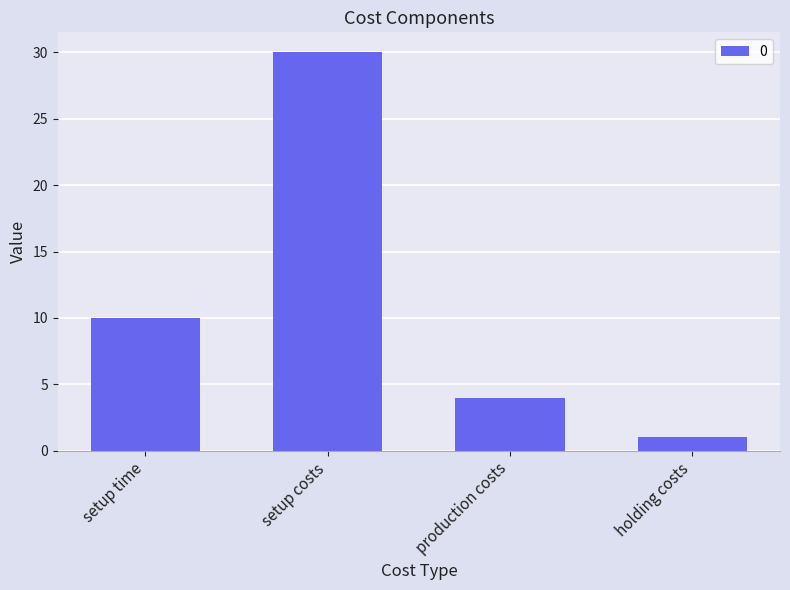

Read the value at setup time, to the nearest 5.

10